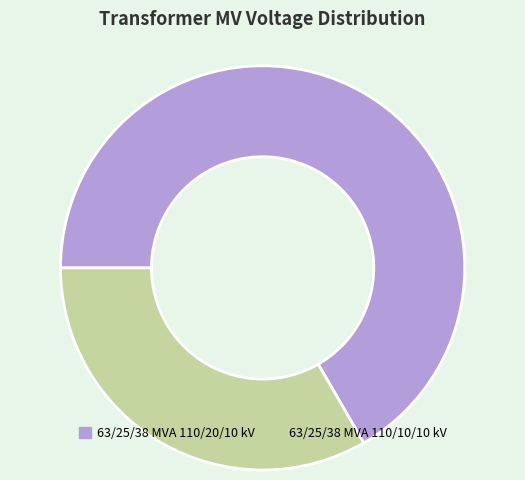

What is the ratio of the value at 63/25/38 MVA 110/10/10 kV to the value at 63/25/38 MVA 110/20/10 kV?

0.5